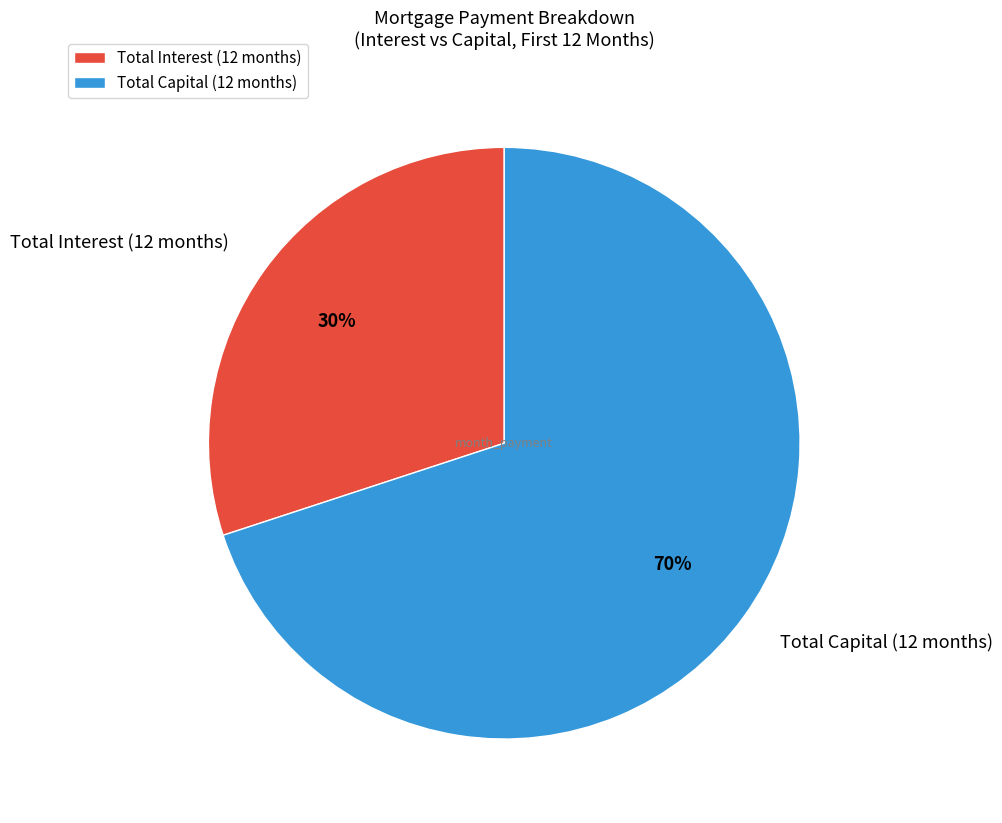

How many slices are in this pie chart?

2